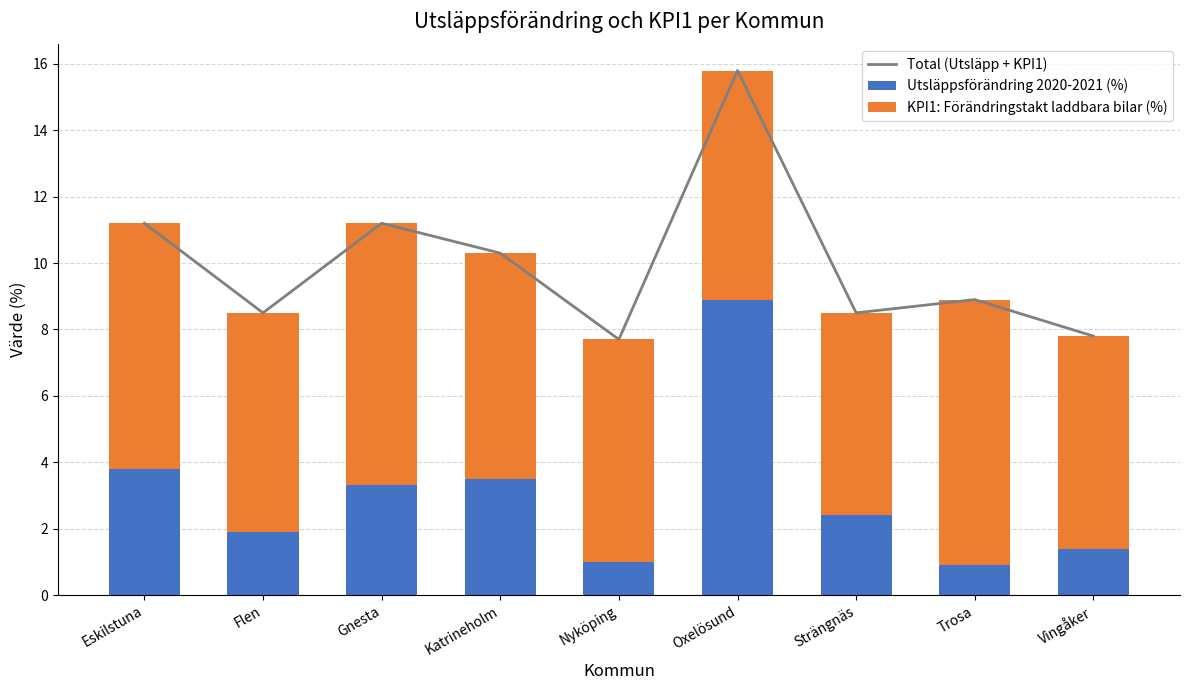

Reading left to right, list all the values displayed in this chart.

Total (Utsläpp + KPI1): Eskilstuna=11.2	Flen=8.5	Gnesta=11.2	Katrineholm=10.3	Nyköping=7.7	Oxelösund=15.8	Strängnäs=8.5	Trosa=8.9	Vingåker=7.8
Utsläppsförändring 2020-2021 (%): Eskilstuna=3.8	Flen=1.9	Gnesta=3.3	Katrineholm=3.5	Nyköping=1.0	Oxelösund=8.9	Strängnäs=2.4	Trosa=0.9	Vingåker=1.4
KPI1: Förändringstakt laddbara bilar (%): Eskilstuna=7.4	Flen=6.6	Gnesta=7.9	Katrineholm=6.8	Nyköping=6.7	Oxelösund=6.9	Strängnäs=6.1	Trosa=8.0	Vingåker=6.4